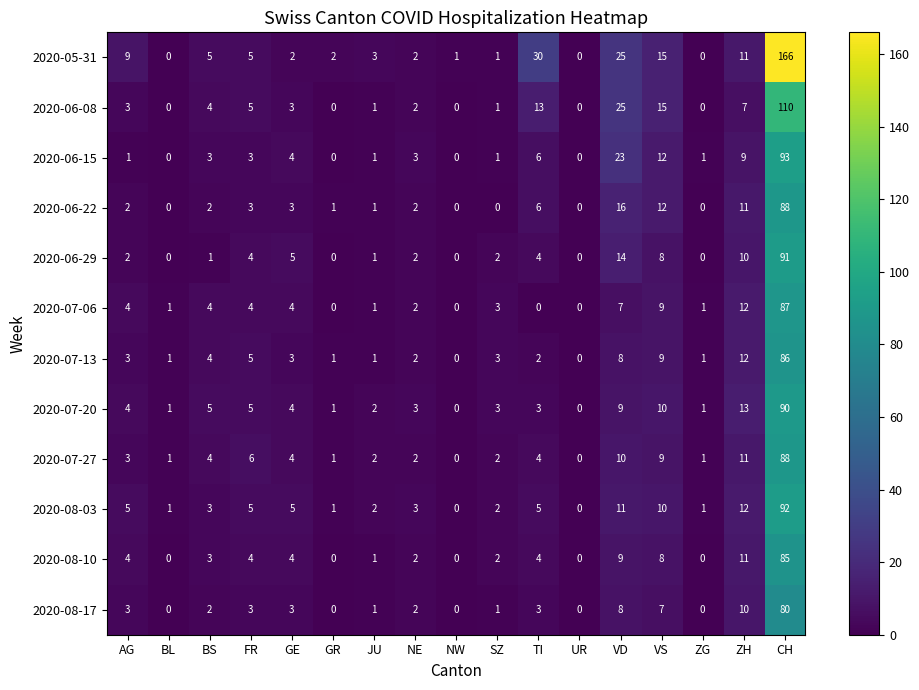

At which label does 2020-08-17 first exceed 2?

AG